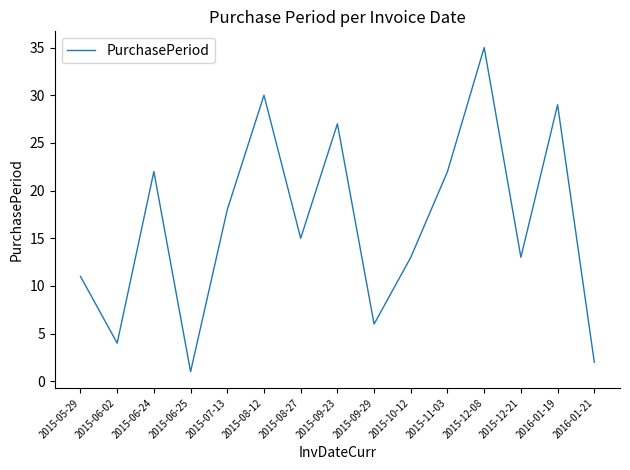

Reading left to right, extract all data points from this chart.

11	4	22	1	18	30	15	27	6	13	22	35	13	29	2